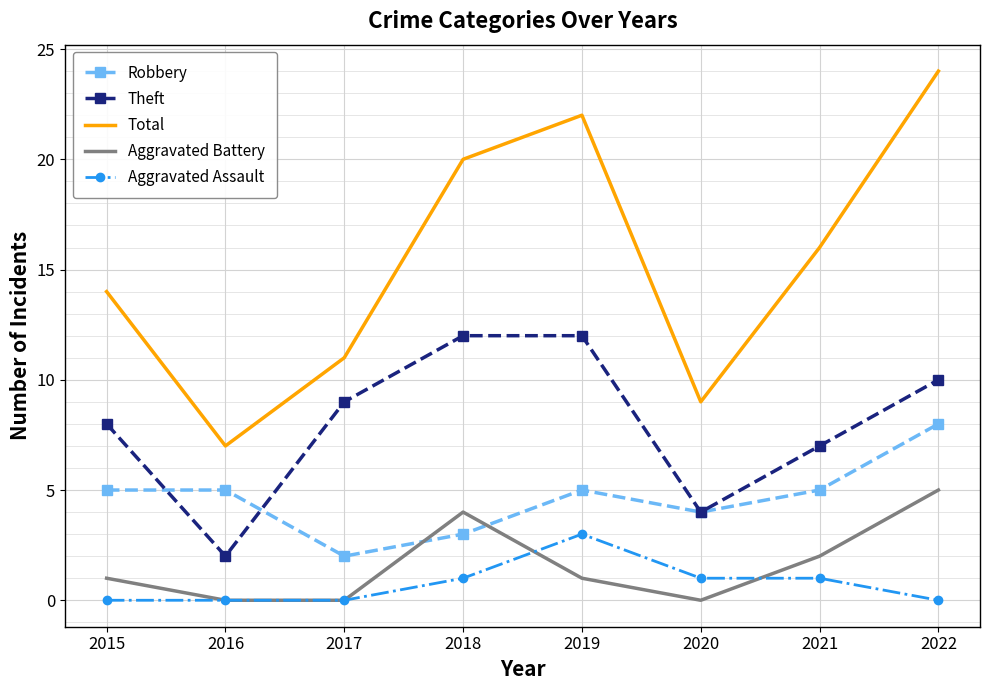

The value of Robbery at 2015 is 5. True or false?

True